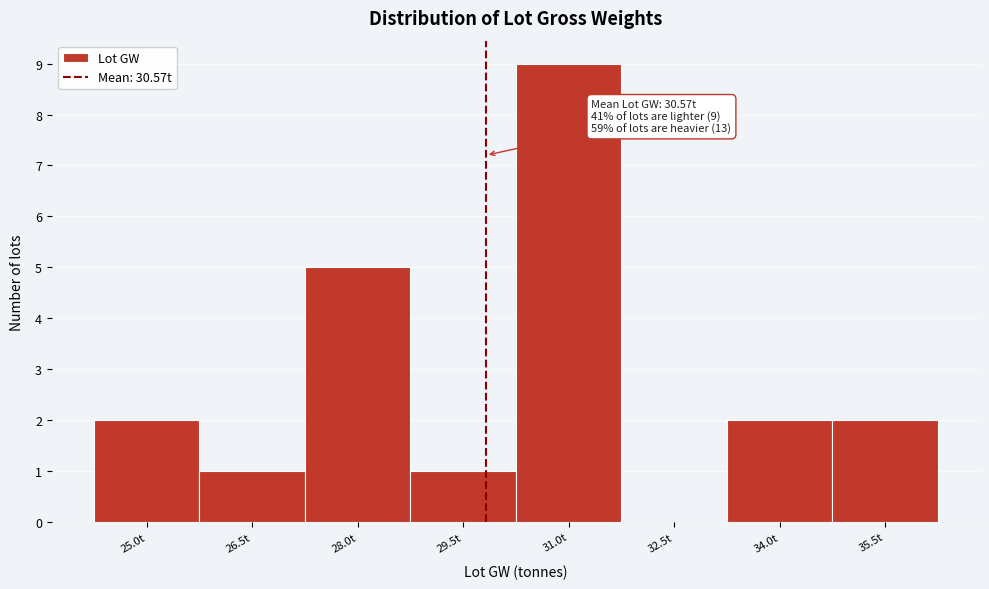

What is the maximum value shown in the chart?

9